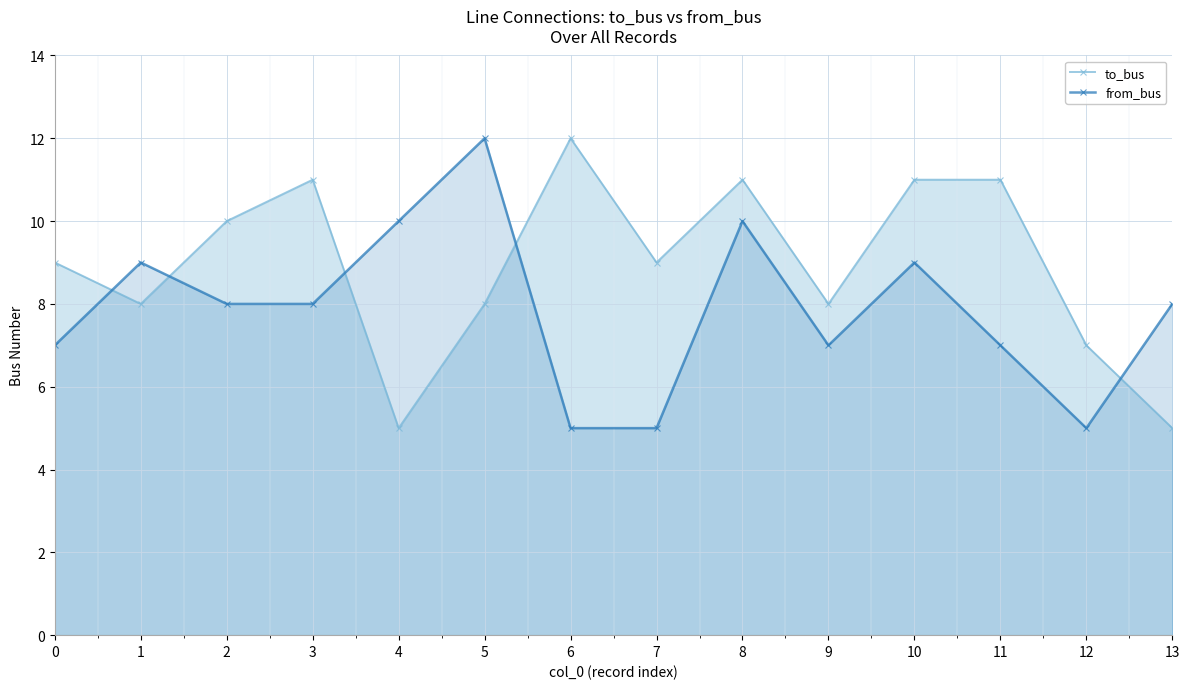

Rank the series by their maximum value, from lowest to highest.

to_bus, from_bus